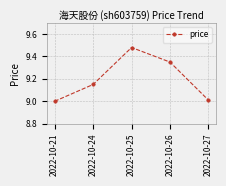

Where is the first local maximum?

2022-10-25